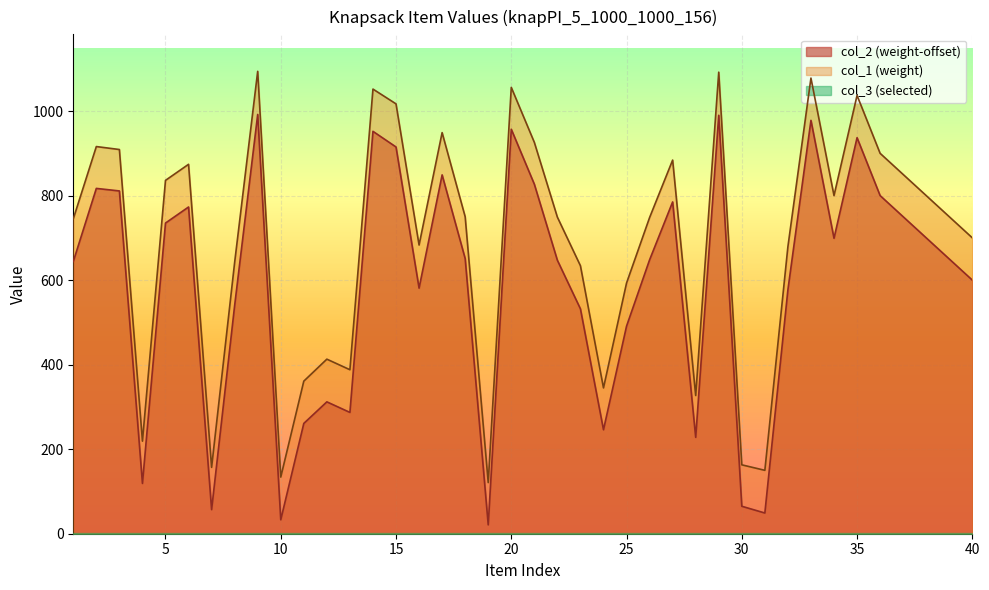

What is the average value of the col_1 series?

688